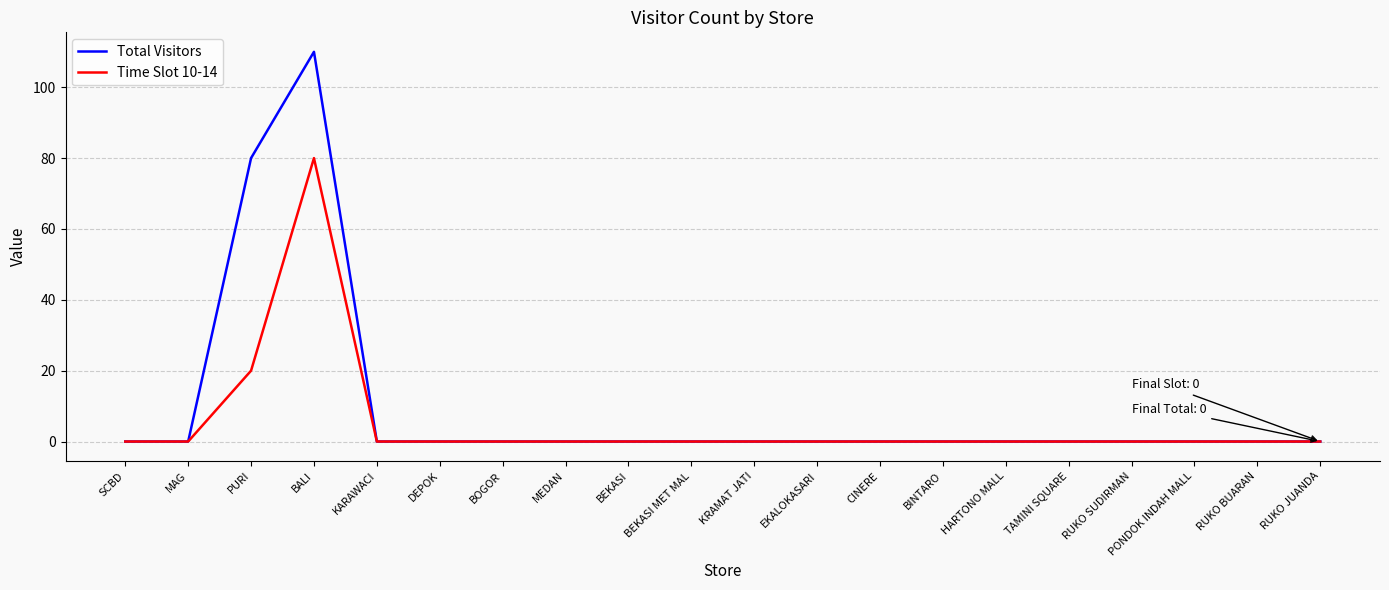

In Time Slot 10-14, how many points are higher than both neighbors (excluding endpoints)?

1